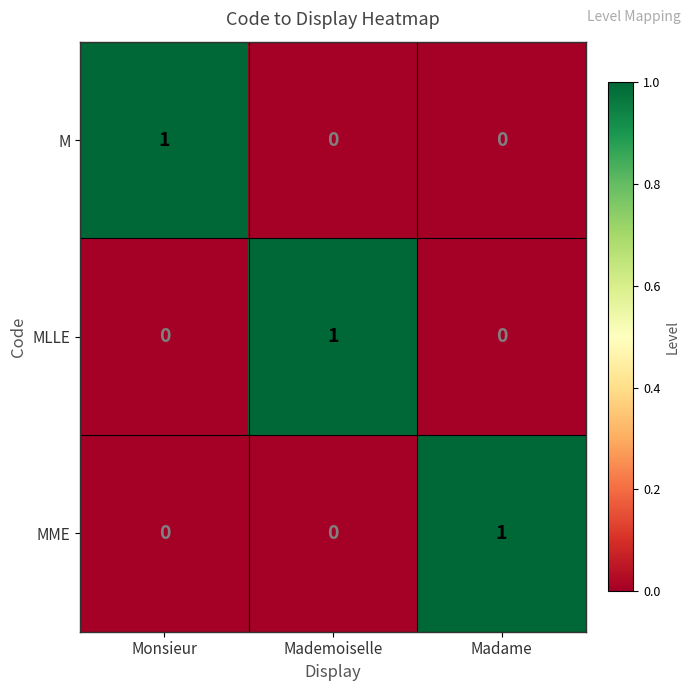

Count the MME values in the range 0 to 1.

3